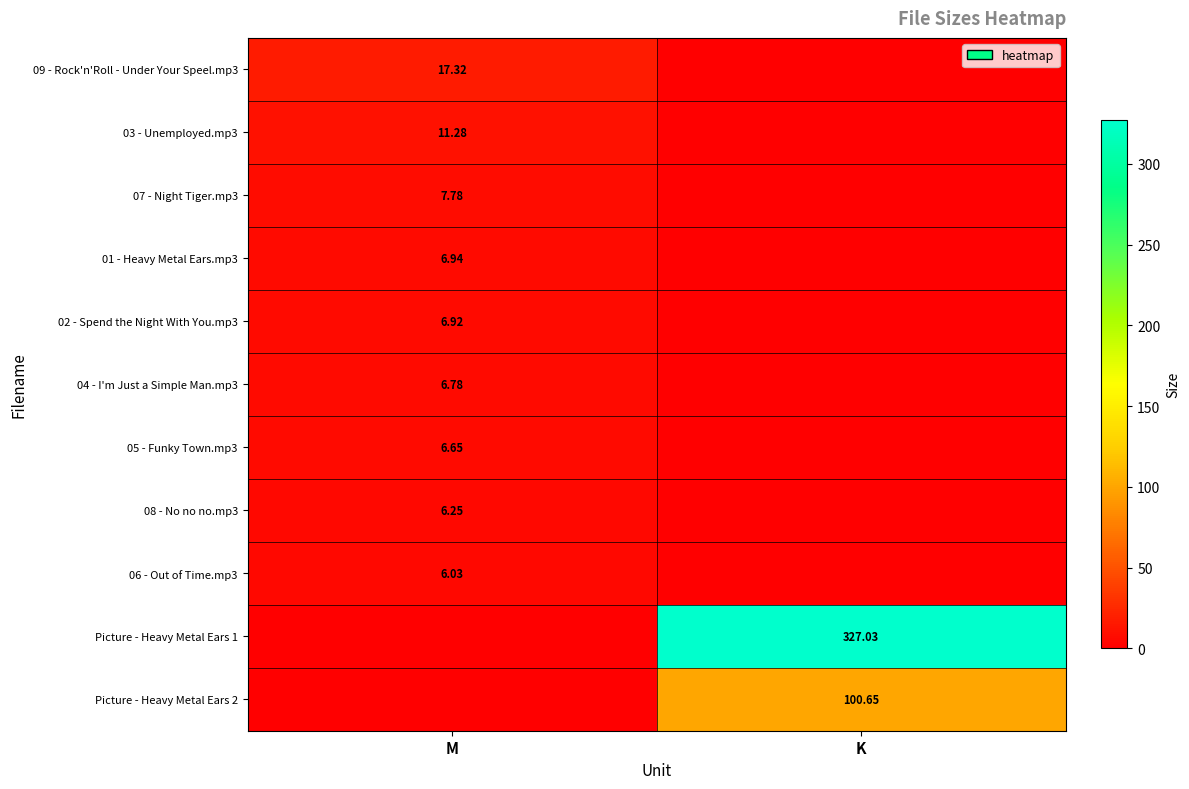

How many values in the Picture - Heavy Metal Ears 2 series exceed 100?

1